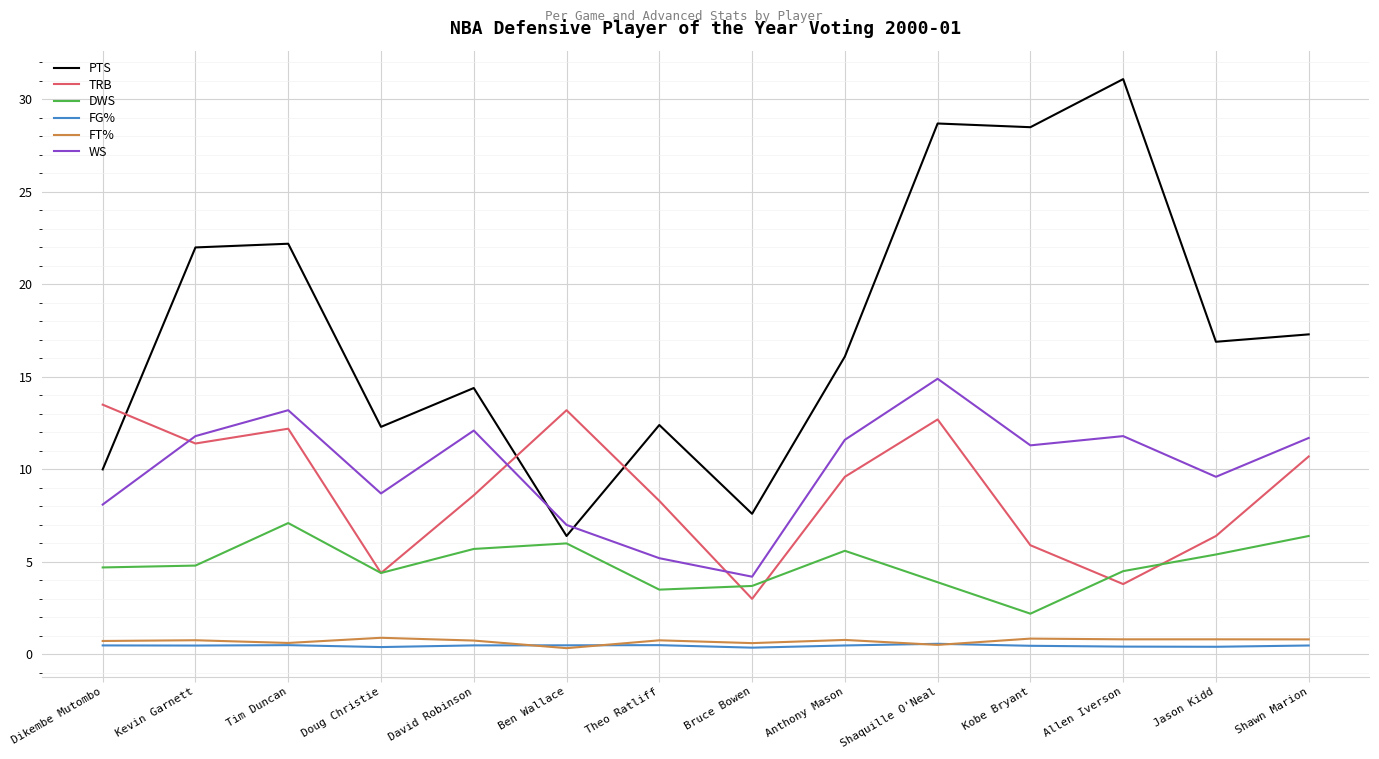

What is the sum of all WS values?

141.2